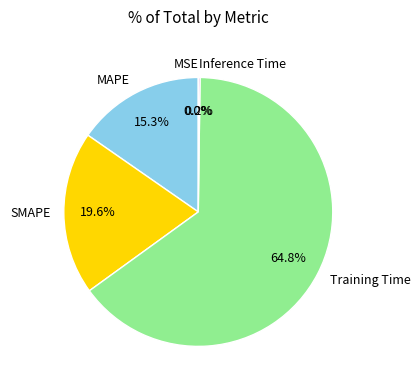

Between Training Time and MAPE, which is larger?

Training Time